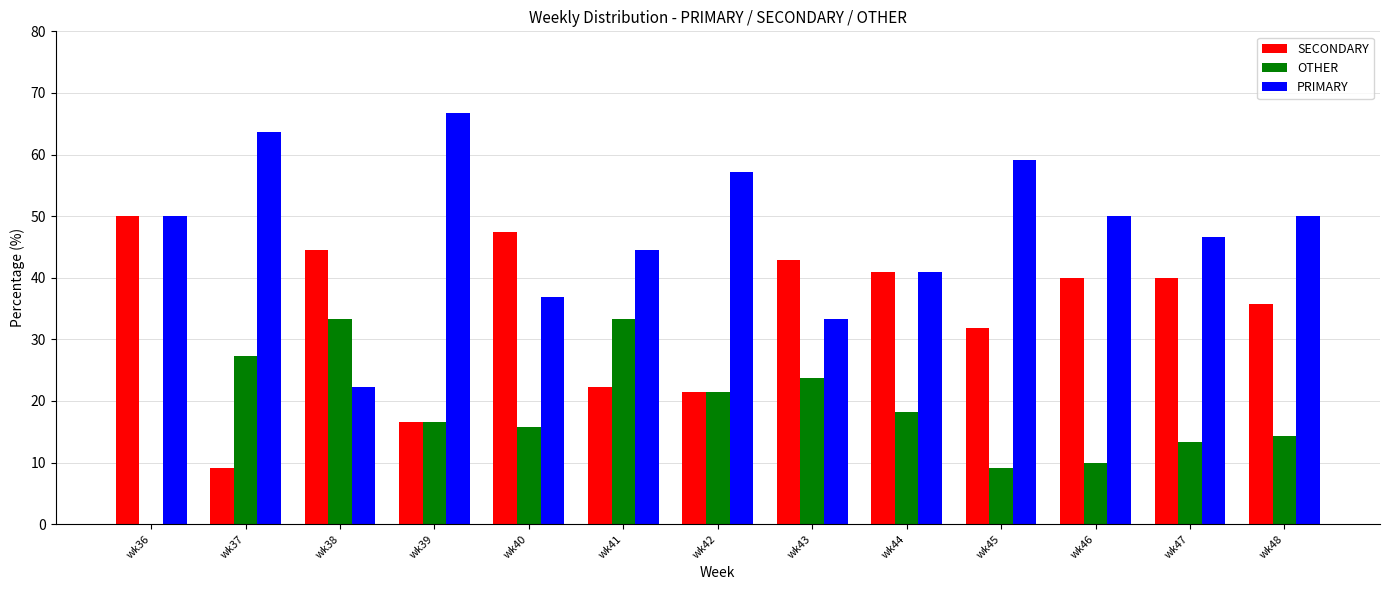

What is the maximum value shown in the chart?

66.7